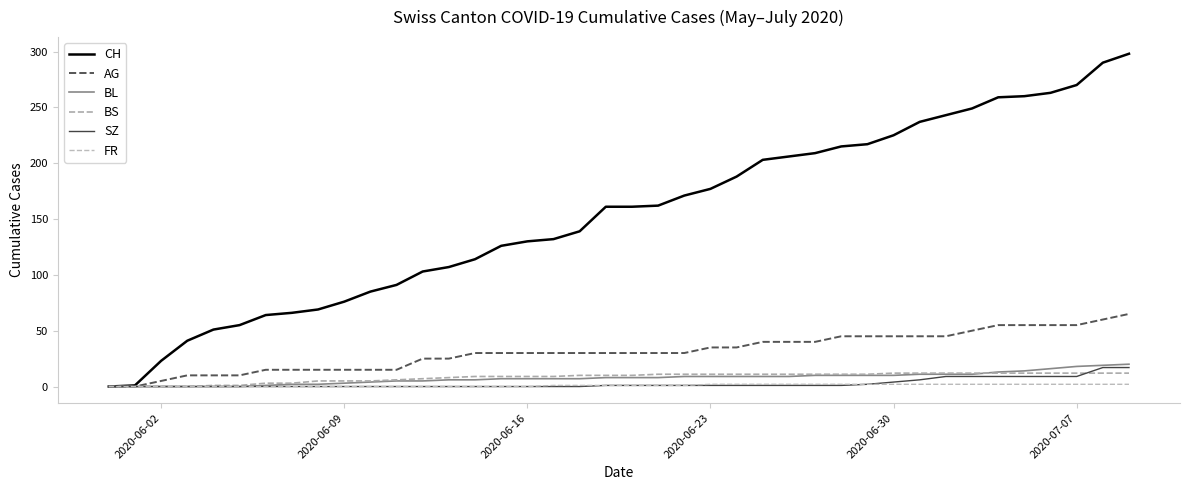

What is the value of the BL point at the 29th from the left?

10